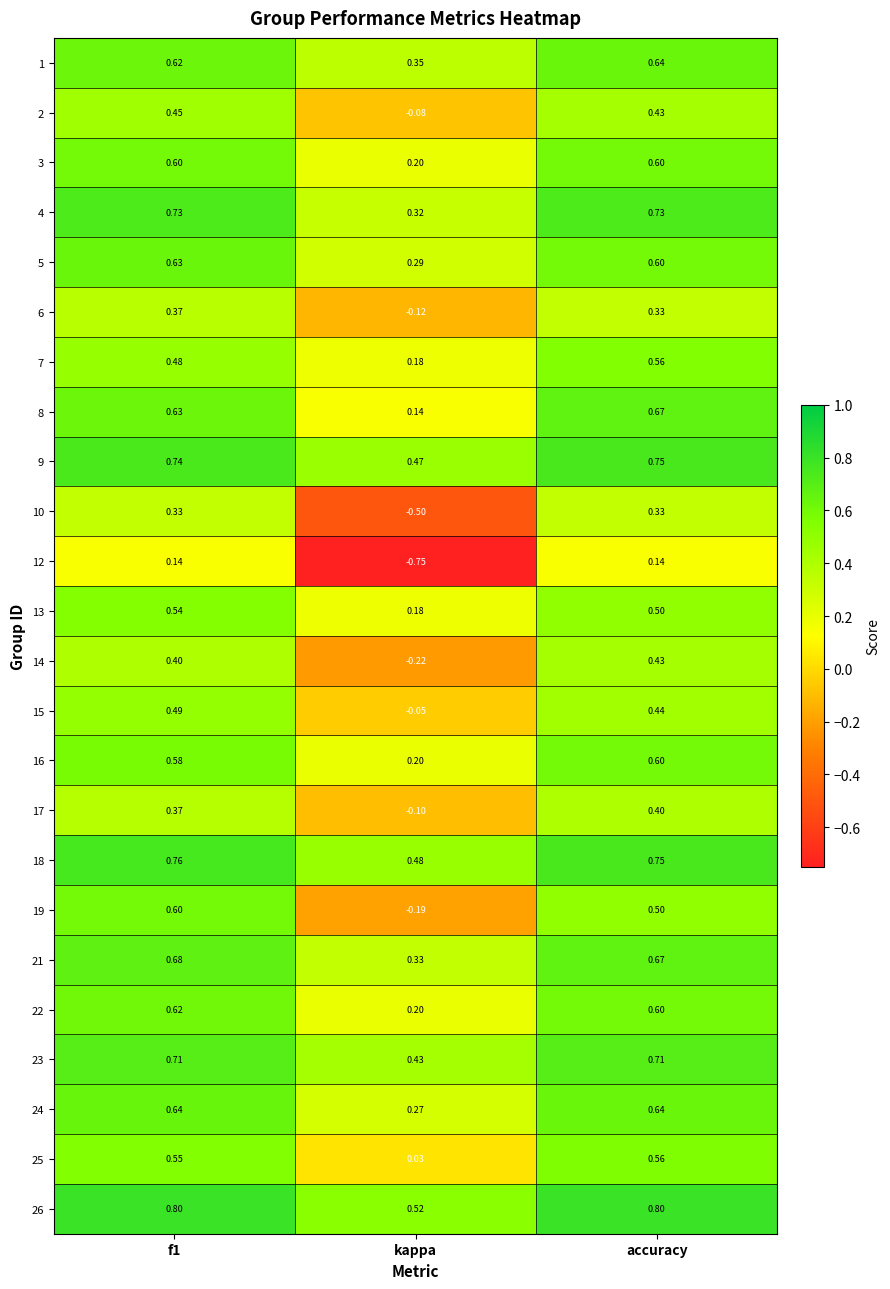

Which category has the highest value in the 1 series?

accuracy